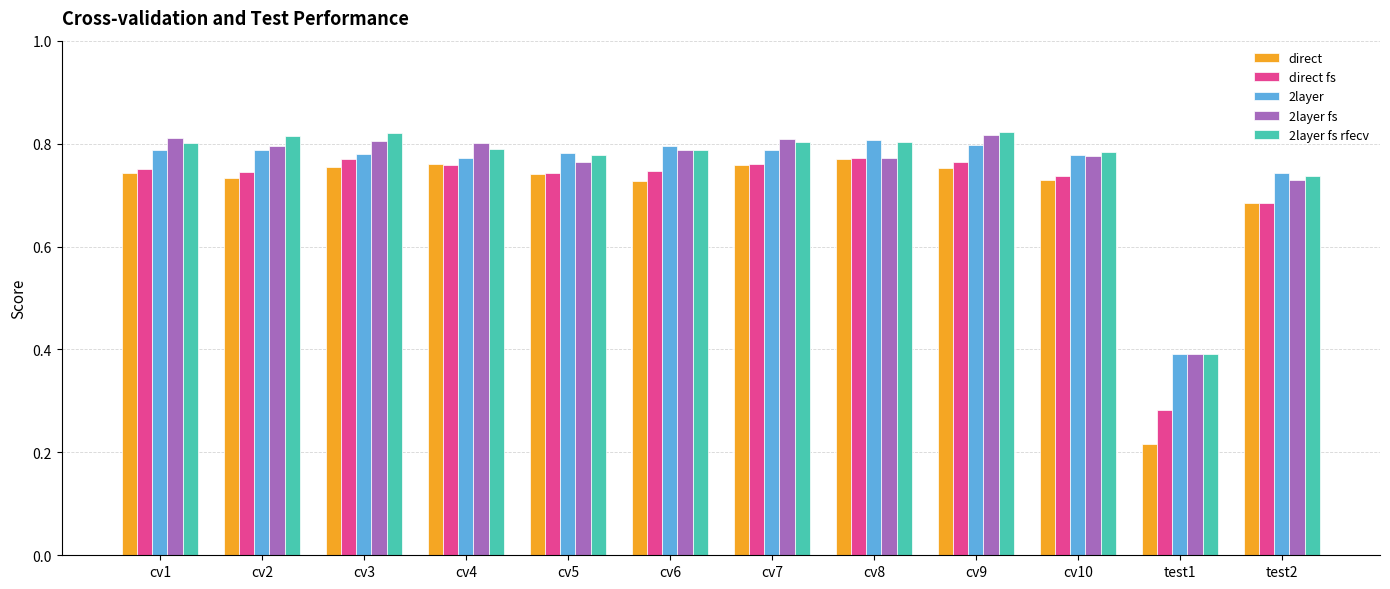

What is the label of the 10th bar from the right?

cv3